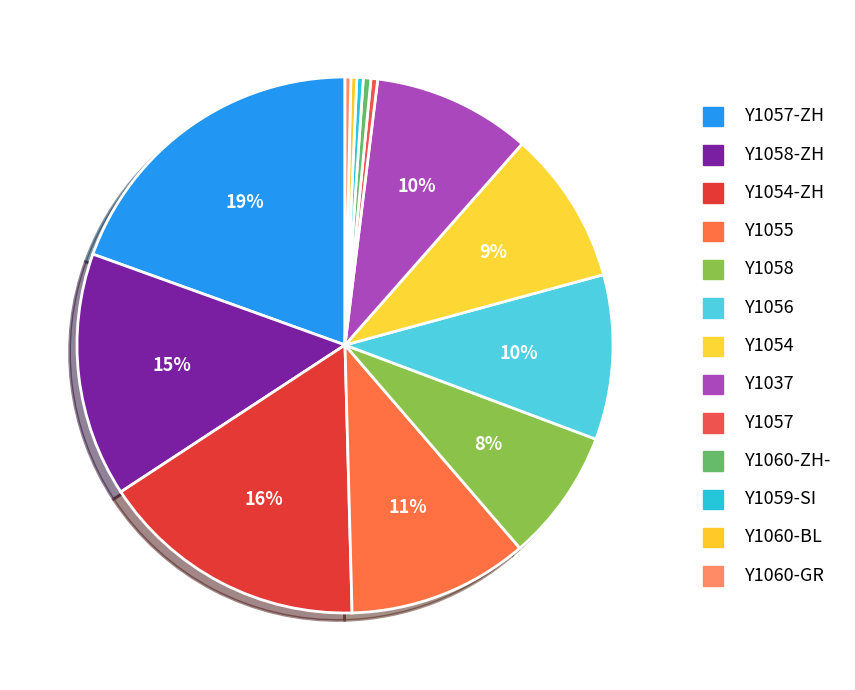

Which slice is the largest?

Y1057-ZH